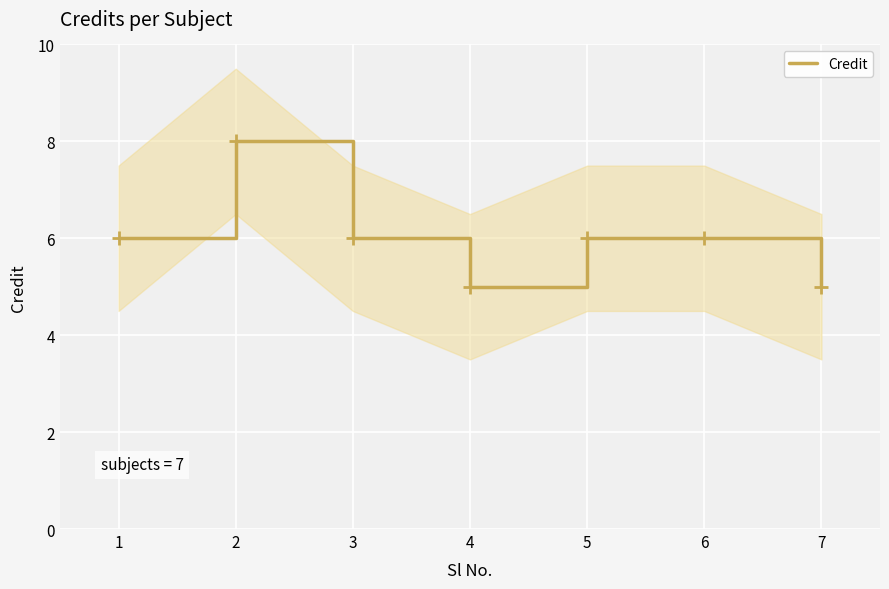

How many values are below 6?

2